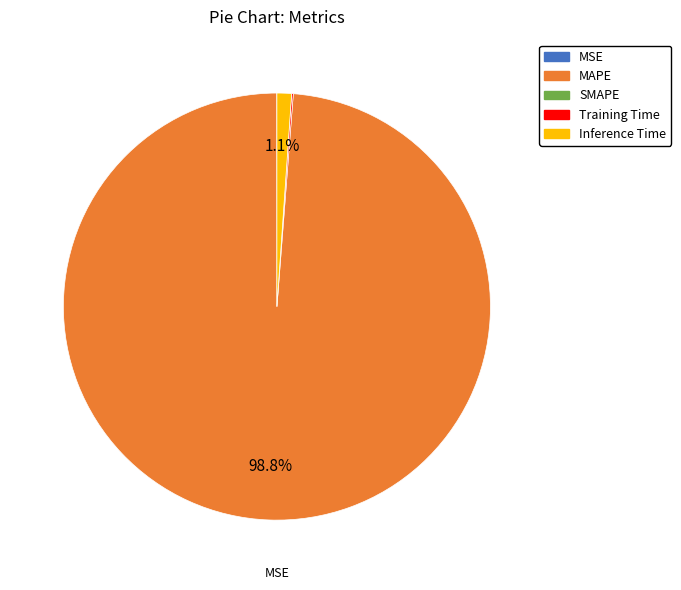

To the nearest percent, what is the difference between the largest and smallest slice percentages?

99%